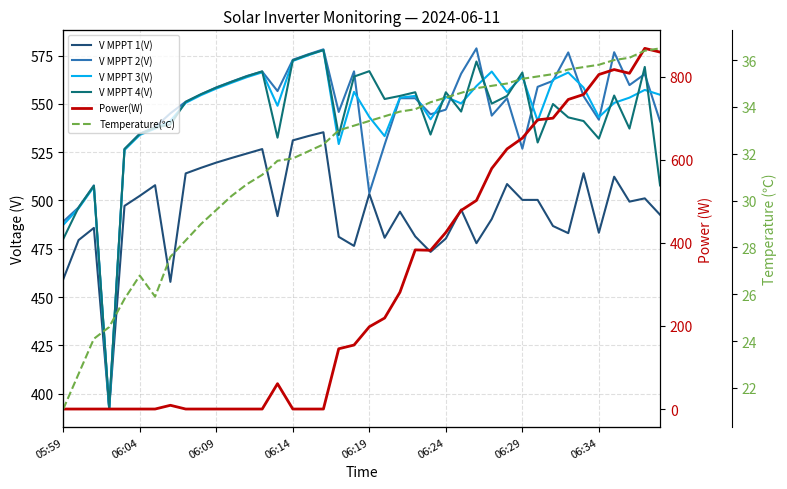

What is the sum of the V MPPT 4(V) values at 36 and 14?

1086.8